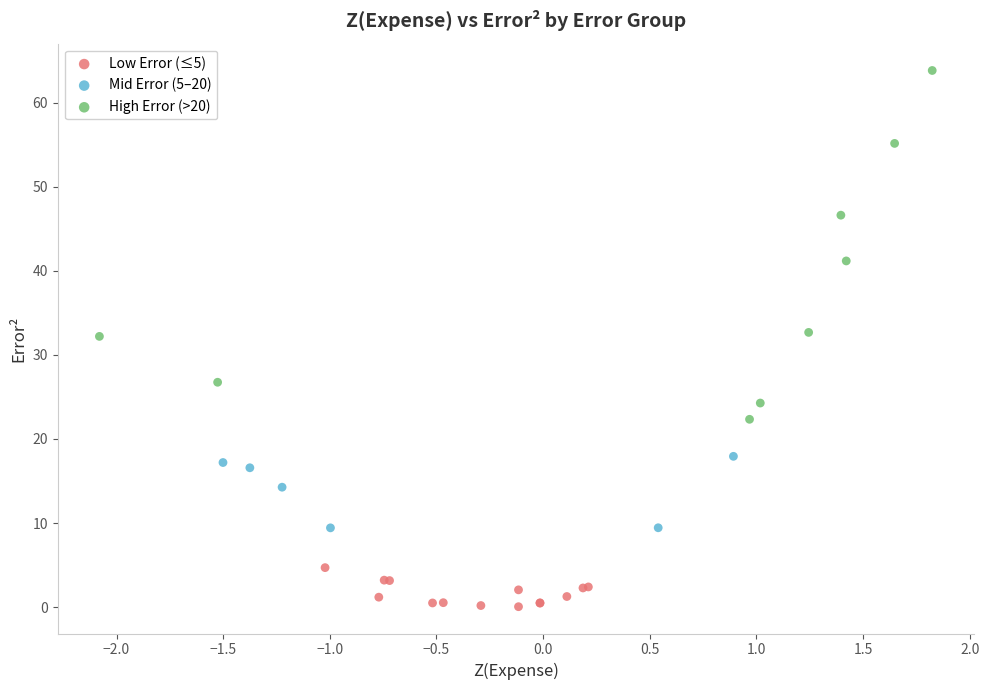

Which series reaches the minimum Y coordinate?

Low Error (≤5)